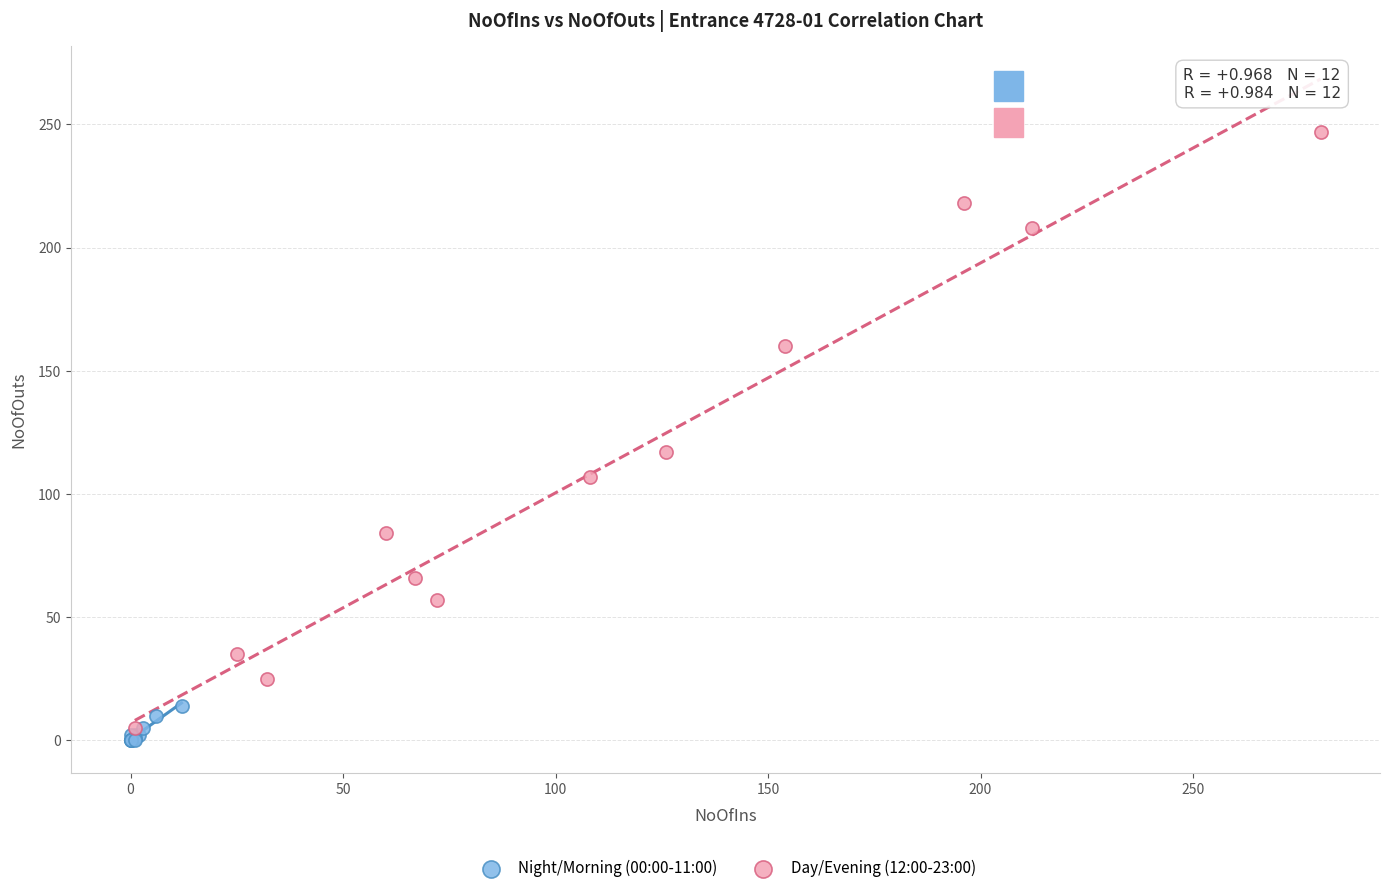

Which series contains the highest Y value?

Day/Evening (12:00-23:00)